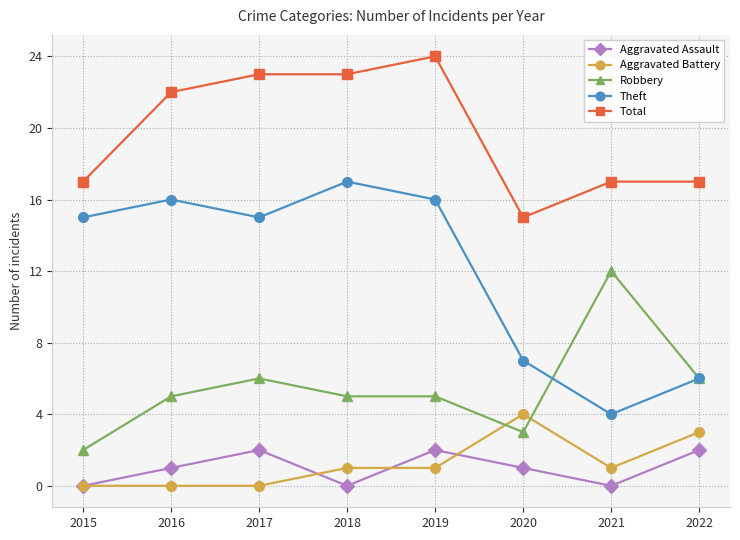

Count the Aggravated Battery values in the range 0 to 3.

7